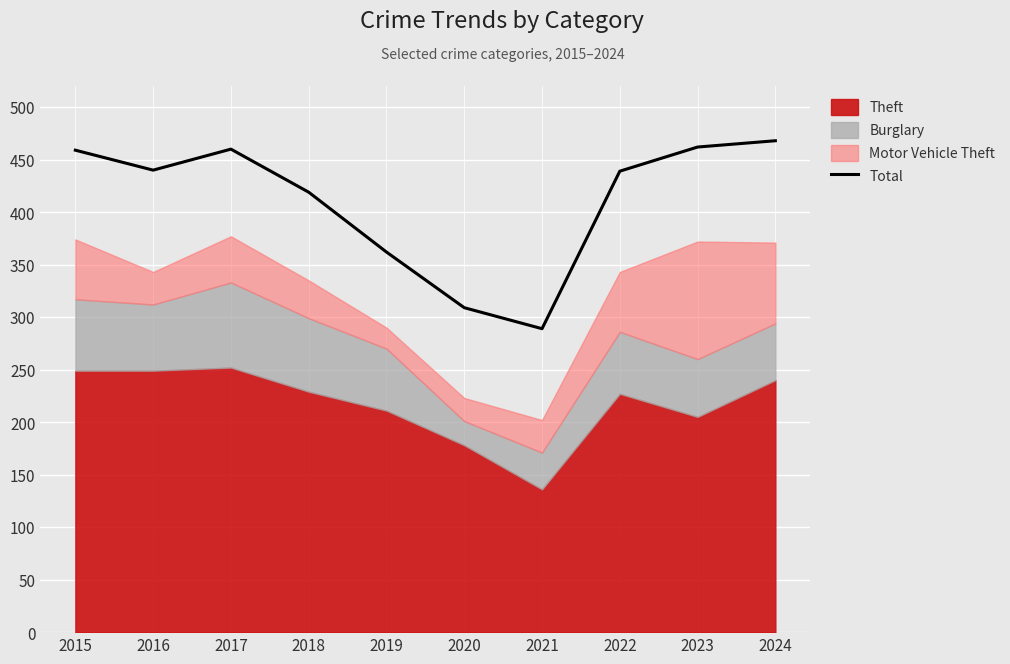

Reading left to right, extract all data points from this chart.

459	440	460	419	362	309	289	439	462	468